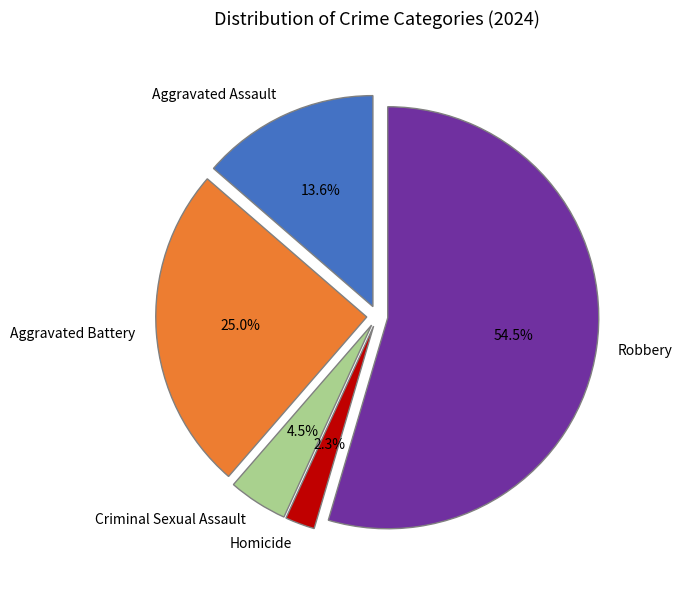

Between Criminal Sexual Assault and Aggravated Assault, which is larger?

Aggravated Assault